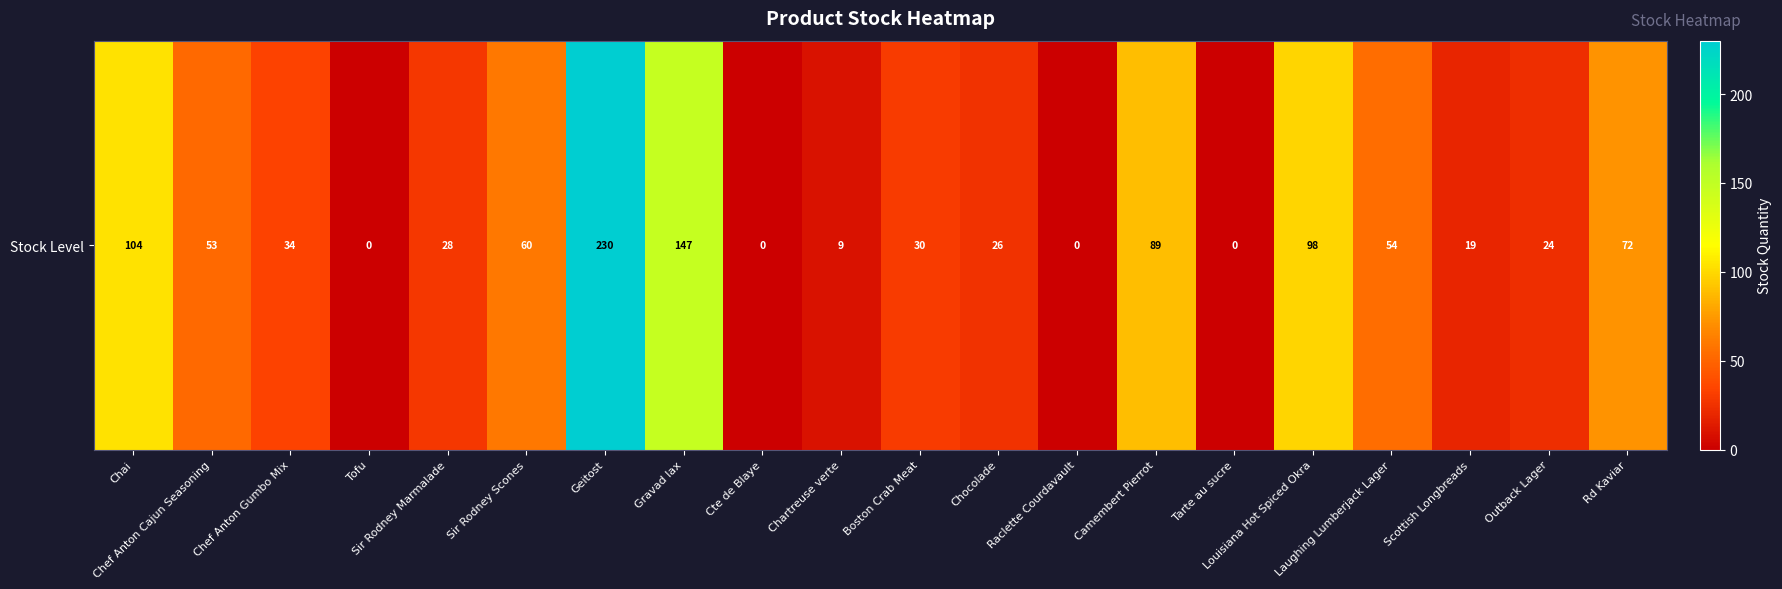

Rank the categories by value from lowest to highest.

Tofu, Cte de Blaye, Raclette Courdavault, Tarte au sucre, Chartreuse verte, Scottish Longbreads, Outback Lager, Chocolade, Sir Rodney Marmalade, Boston Crab Meat, Chef Anton Gumbo Mix, Chef Anton Cajun Seasoning, Laughing Lumberjack Lager, Sir Rodney Scones, Rd Kaviar, Camembert Pierrot, Louisiana Hot Spiced Okra, Chai, Gravad lax, Geitost